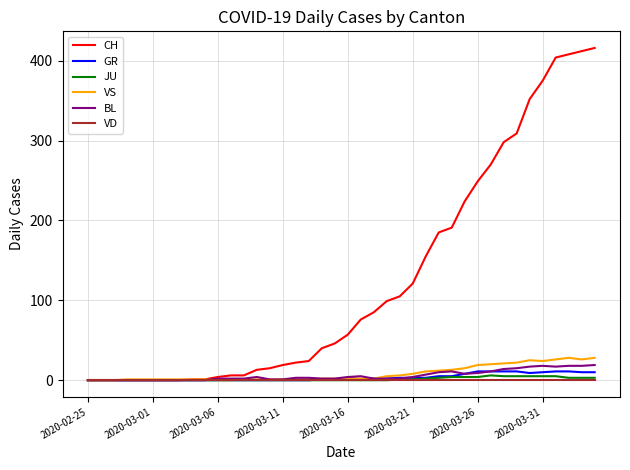

Which series has the largest range (max minus min)?

CH